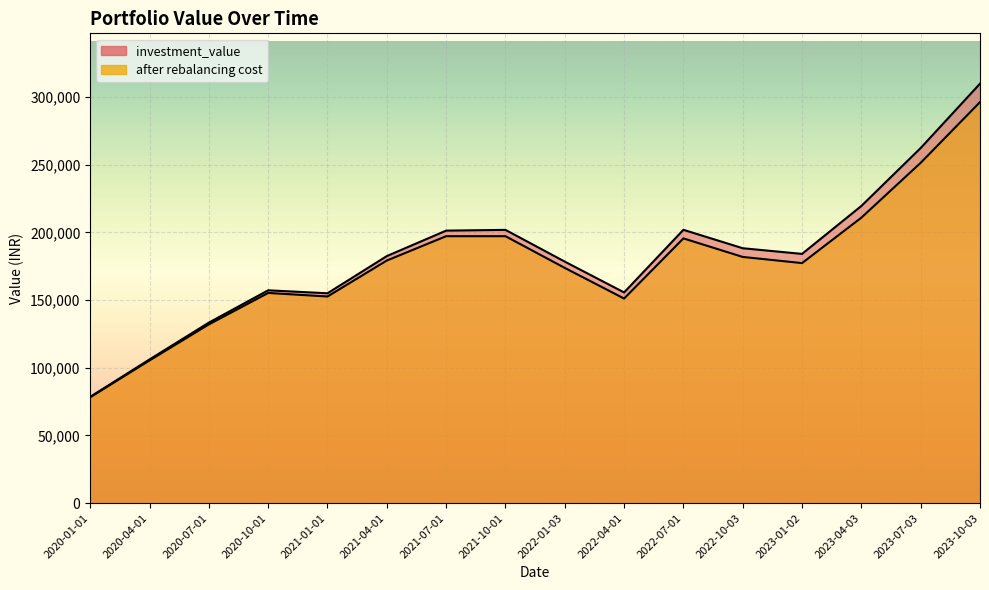

What is the maximum value shown in the chart?

309815.2